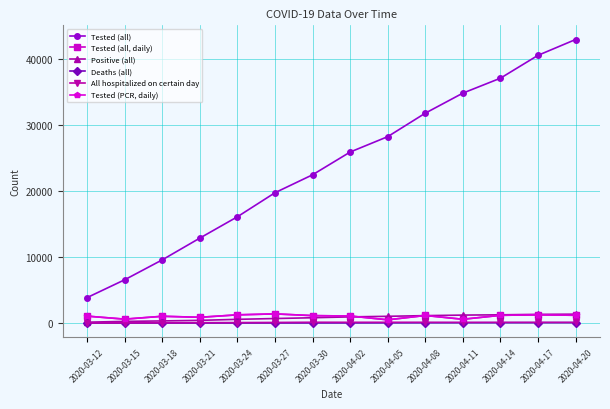

Count the number of categories in the chart.

14